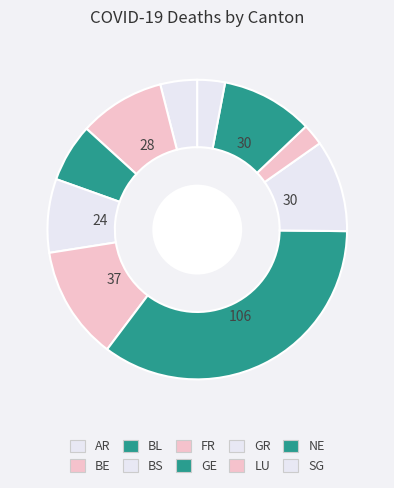

Is it true that BL is 4% of the pie?

True